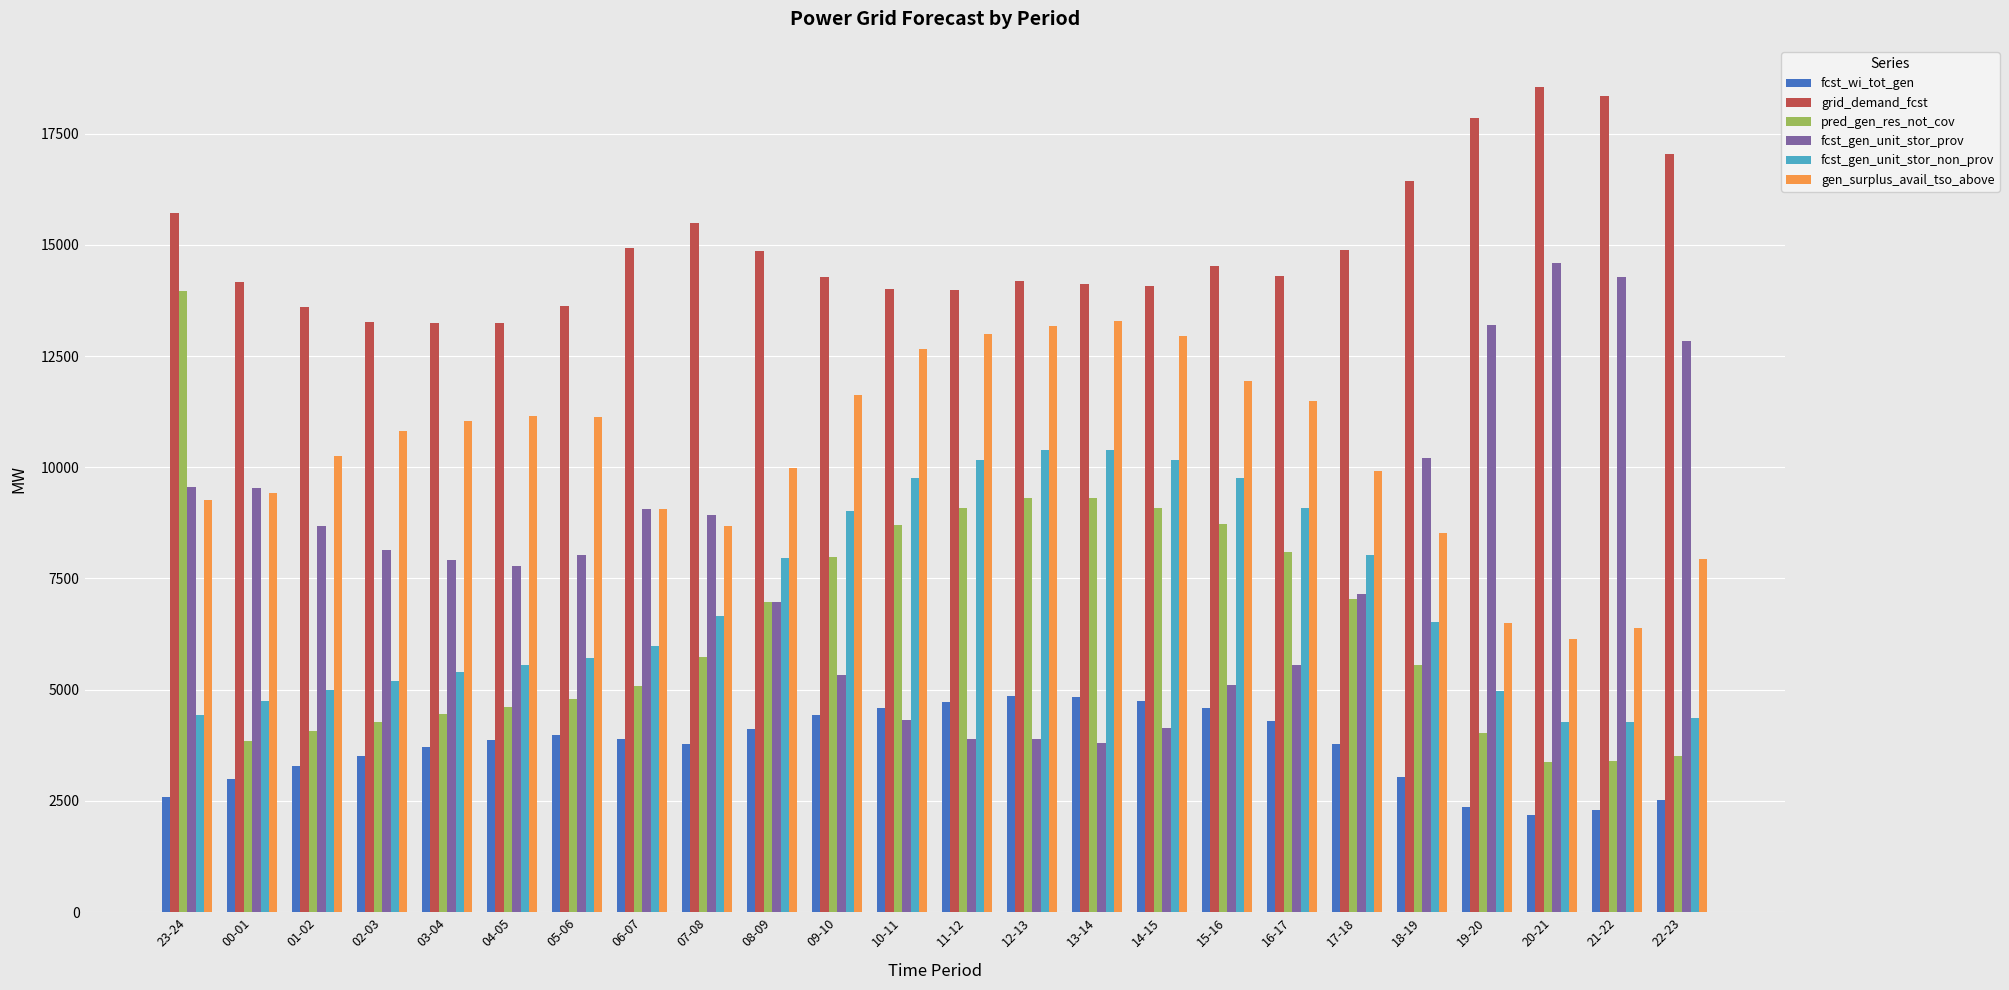

What is the sum of all fcst_wi_tot_gen values?

88904